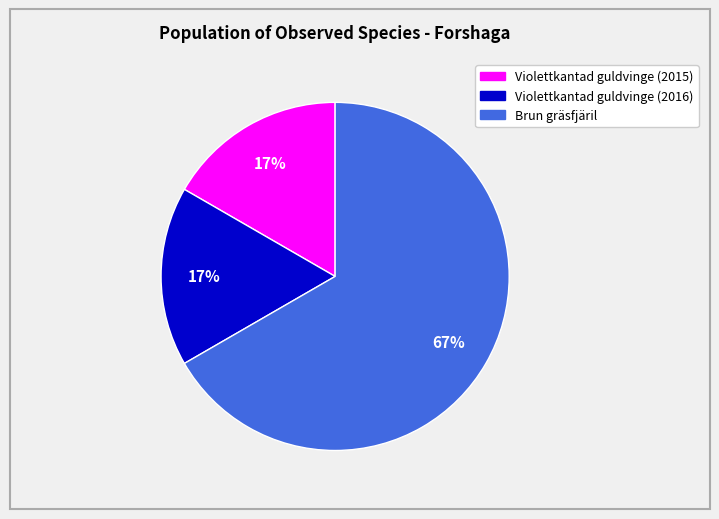

What percentage is the Violettkantad guldvinge (2015) slice, to the nearest percent?

17%